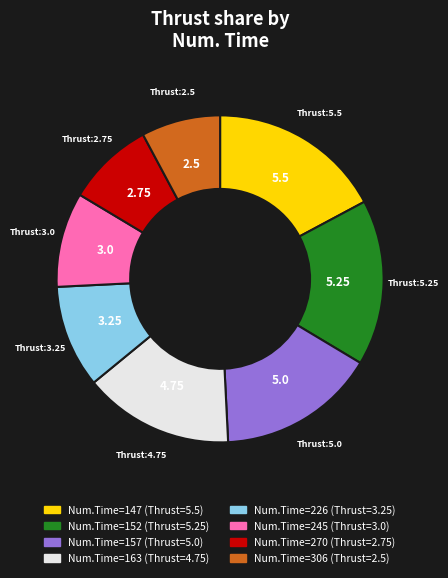

Which slice is the largest?

147